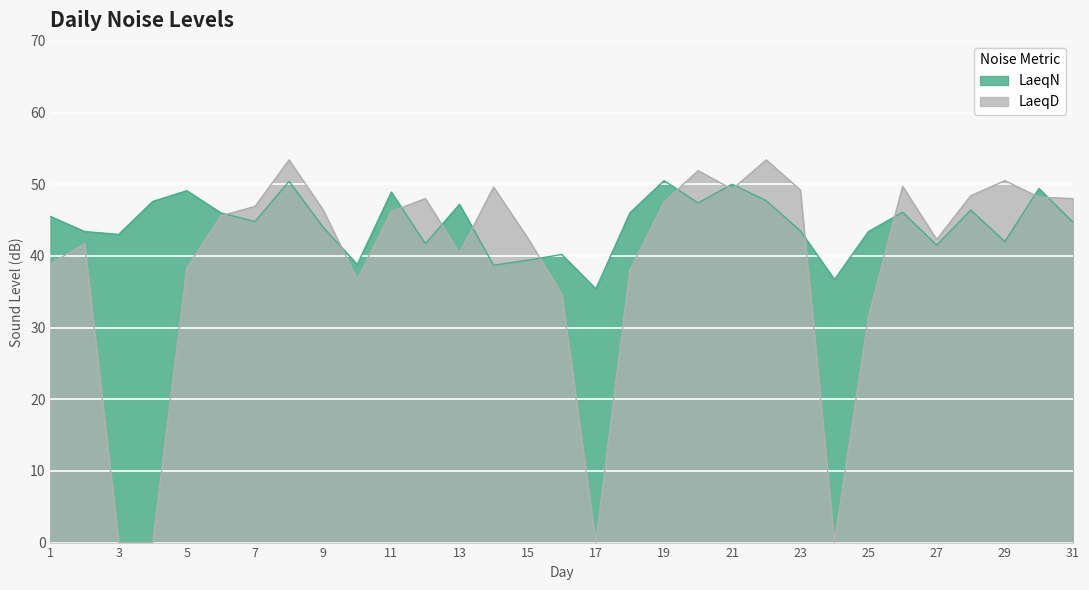

Which series has the largest range (max minus min)?

LaeqD